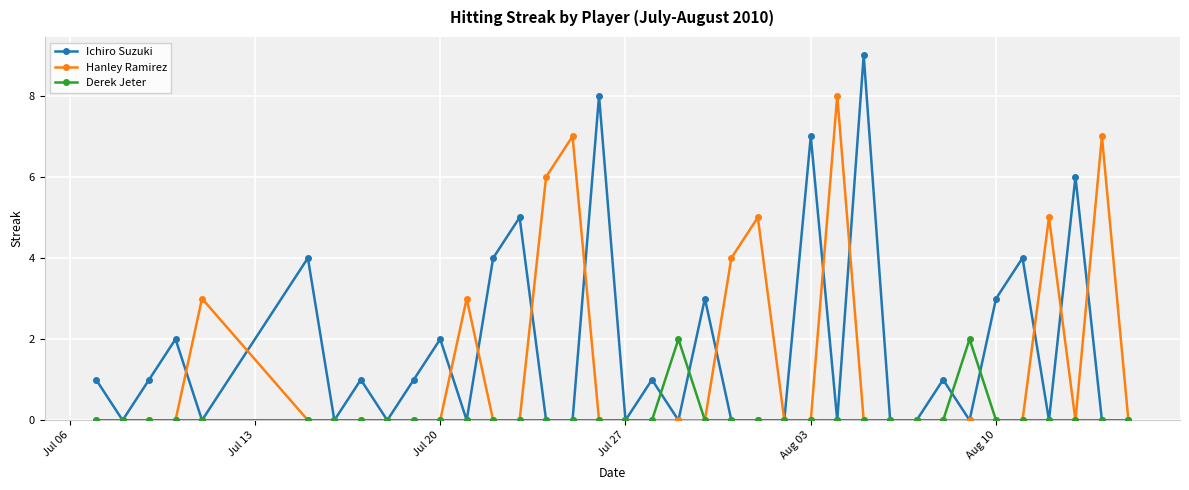

Which series has the widest spread of values?

Ichiro Suzuki